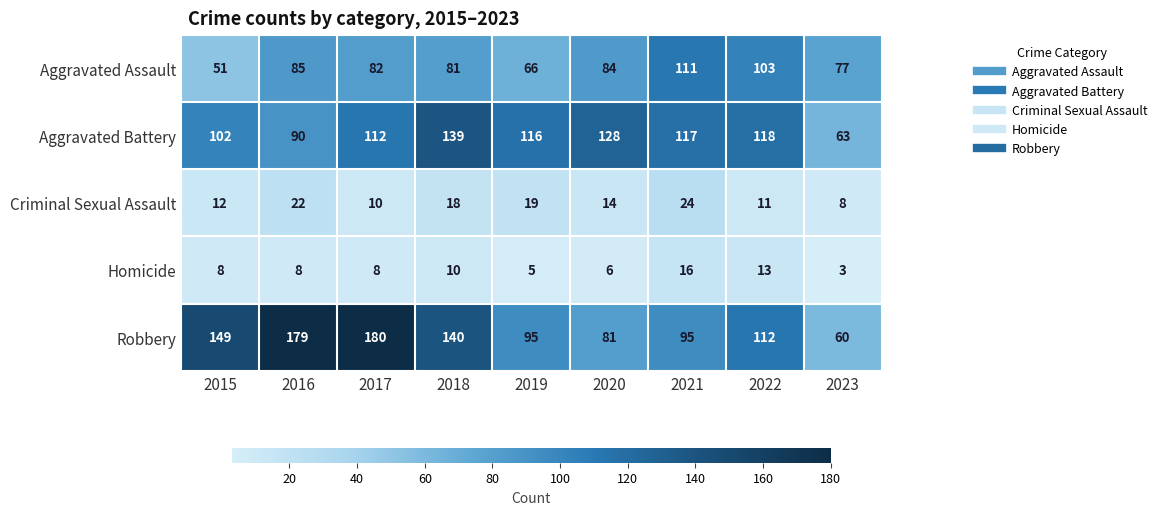

Rank the series by their maximum value, from lowest to highest.

Homicide, Criminal Sexual Assault, Aggravated Assault, Aggravated Battery, Robbery